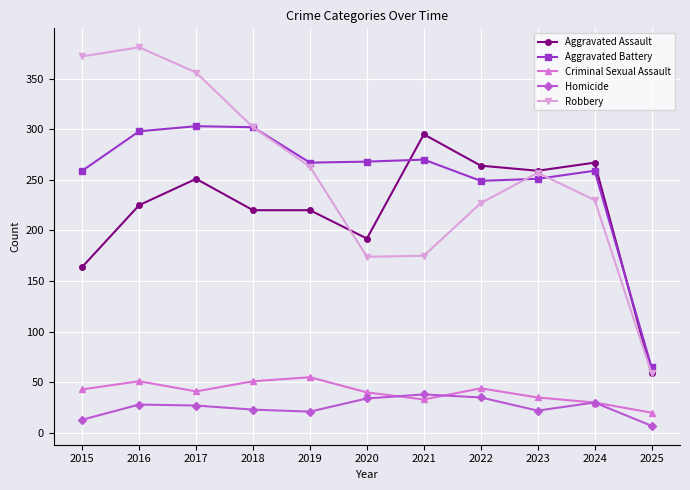

How many data points does each series have?

11